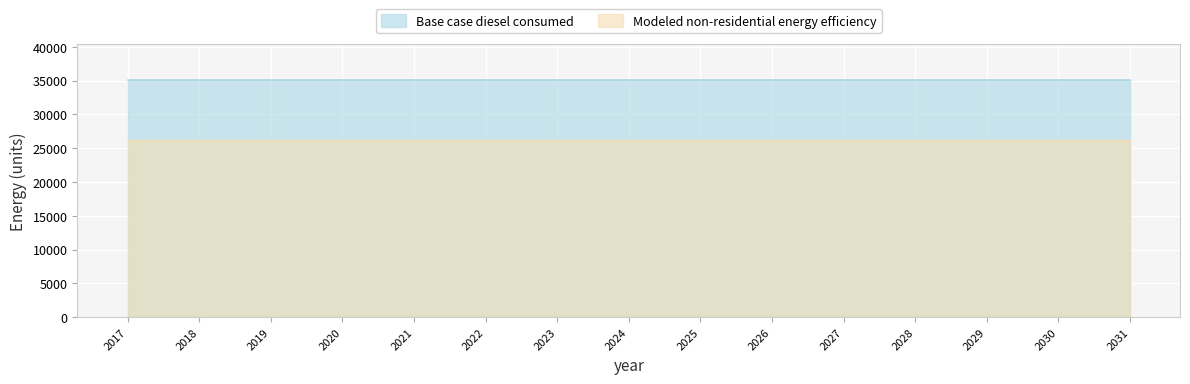

What is the total value across all series at 2030?

61198.7